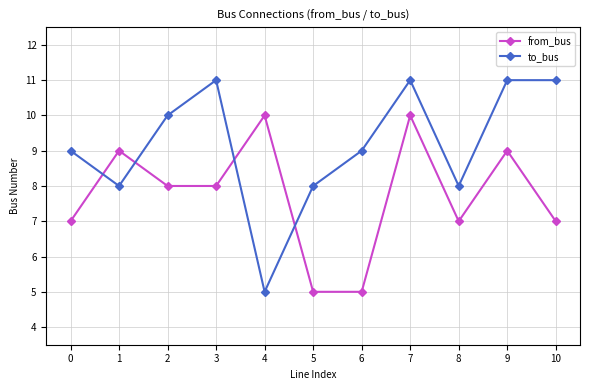

What is the greatest value displayed?

11